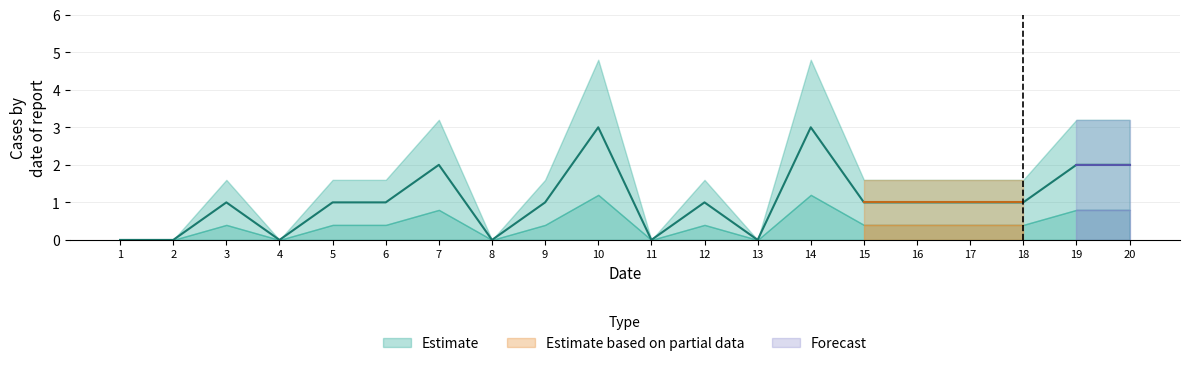

What is the value of the 17th point from the left?

1